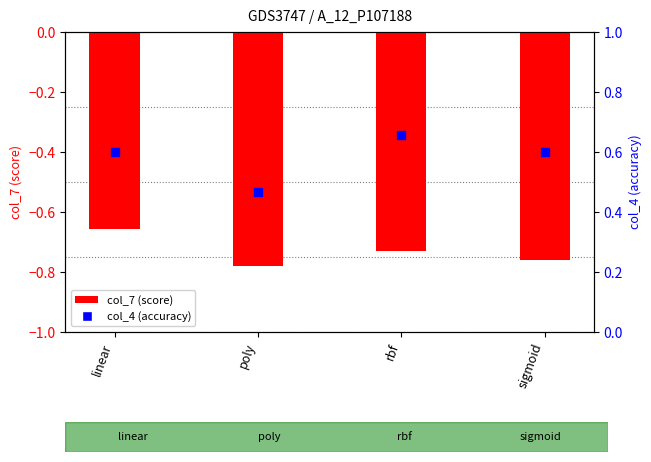

Is the value of col_4 (accuracy) at linear greater than the value of col_7 (score) at linear?

Yes